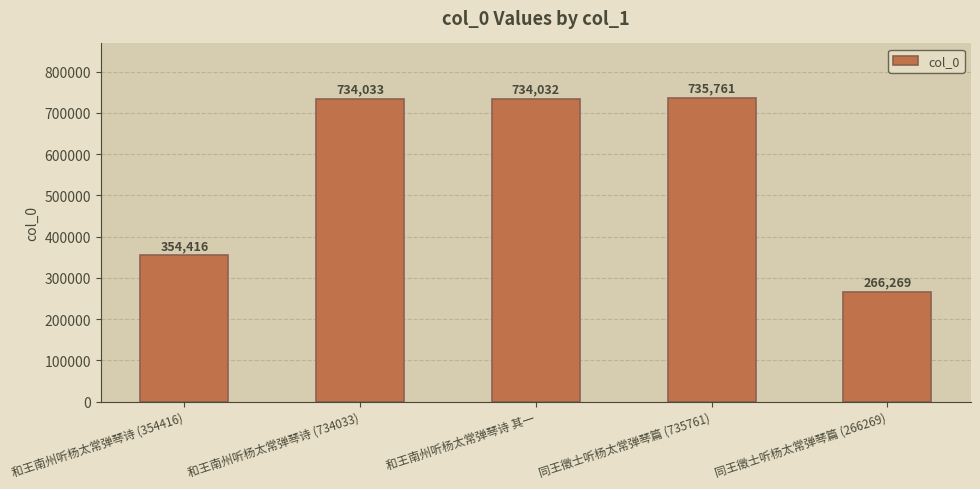

Rank the categories by value from lowest to highest.

同王徵士听杨太常弹琴篇 (266269), 和王南州听杨太常弹琴诗 (354416), 和王南州听杨太常弹琴诗 其一, 和王南州听杨太常弹琴诗 (734033), 同王徵士听杨太常弹琴篇 (735761)